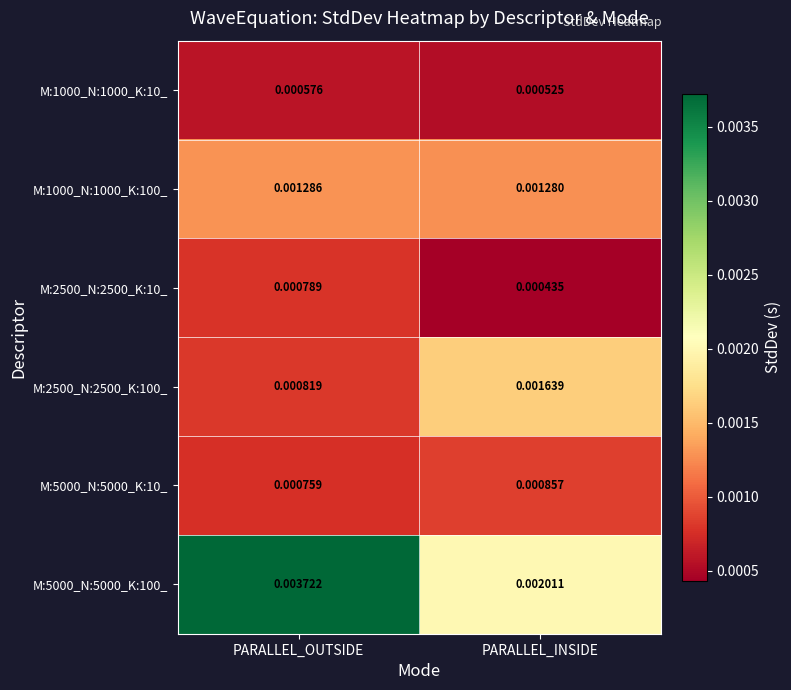

Is the value of M:2500_N:2500_K:100_ at PARALLEL_INSIDE greater than the value of M:5000_N:5000_K:10_ at PARALLEL_INSIDE?

Yes